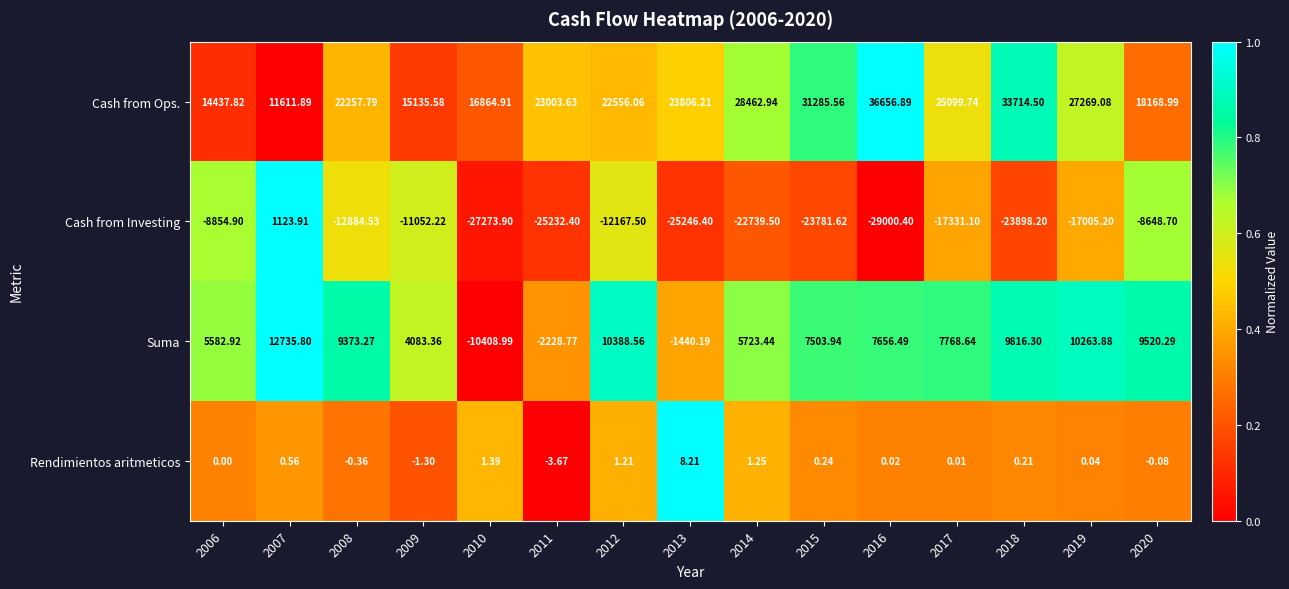

Which series has the largest total across all categories?

Cash from Ops.